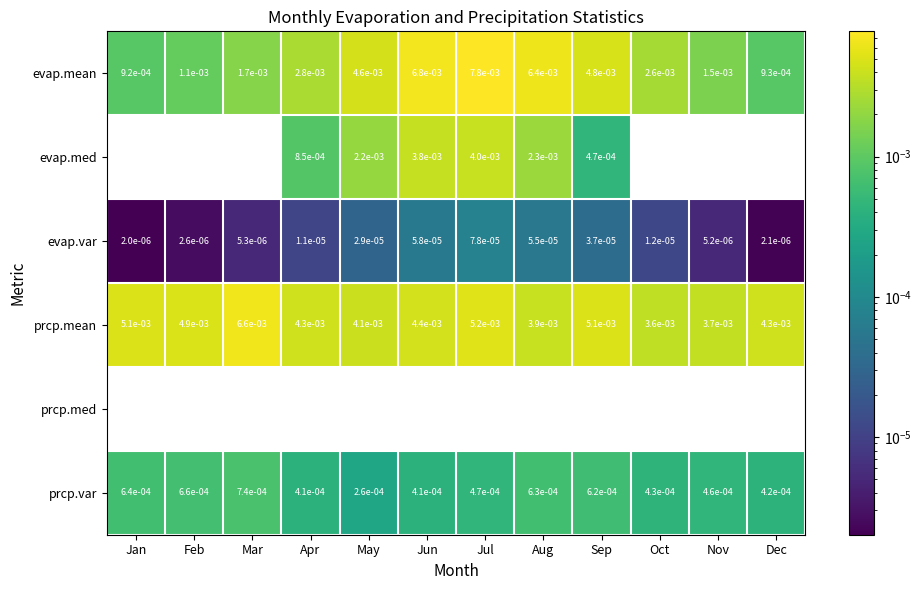

How many categories are shown in the chart?

12